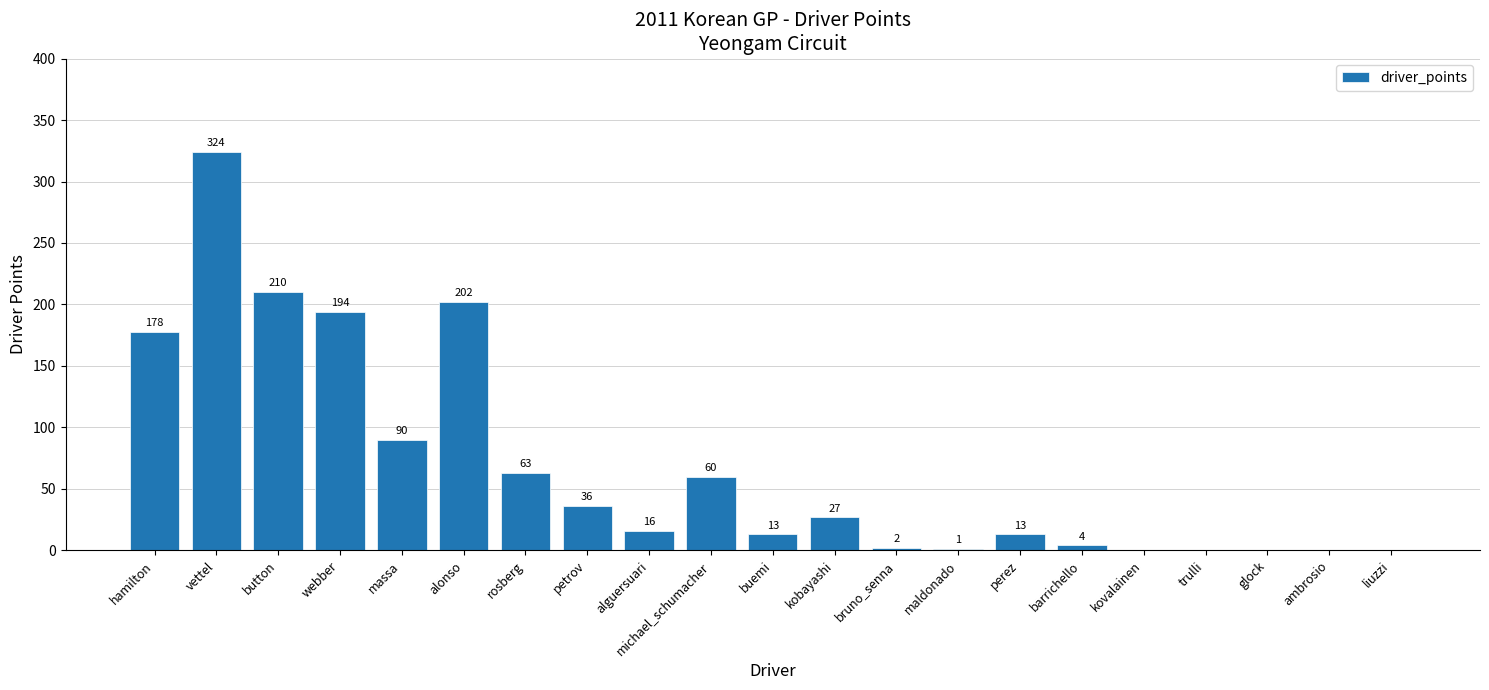

What is the maximum value shown in the chart?

324